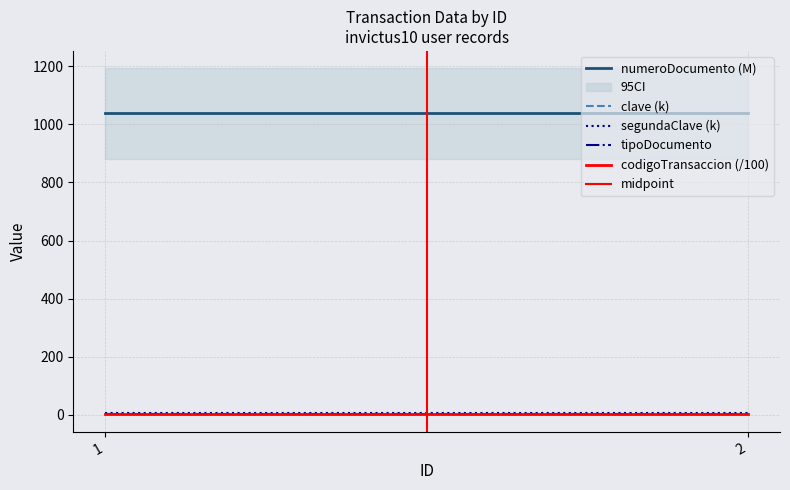

Rank the categories by codigoTransaccion (/100) value from highest to lowest.

1, 2